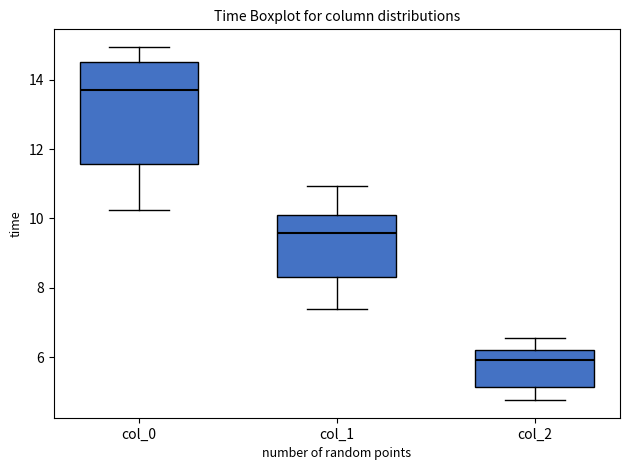

Which box is the tallest, from its lower edge to its upper edge?

col_0